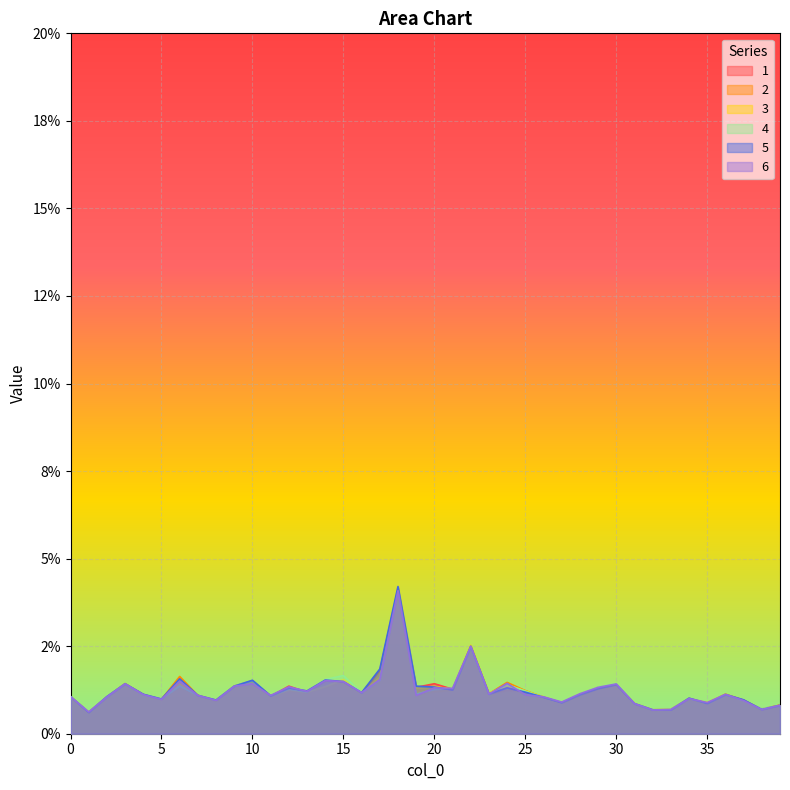

How many interior local peaks does the 5 series have?

11